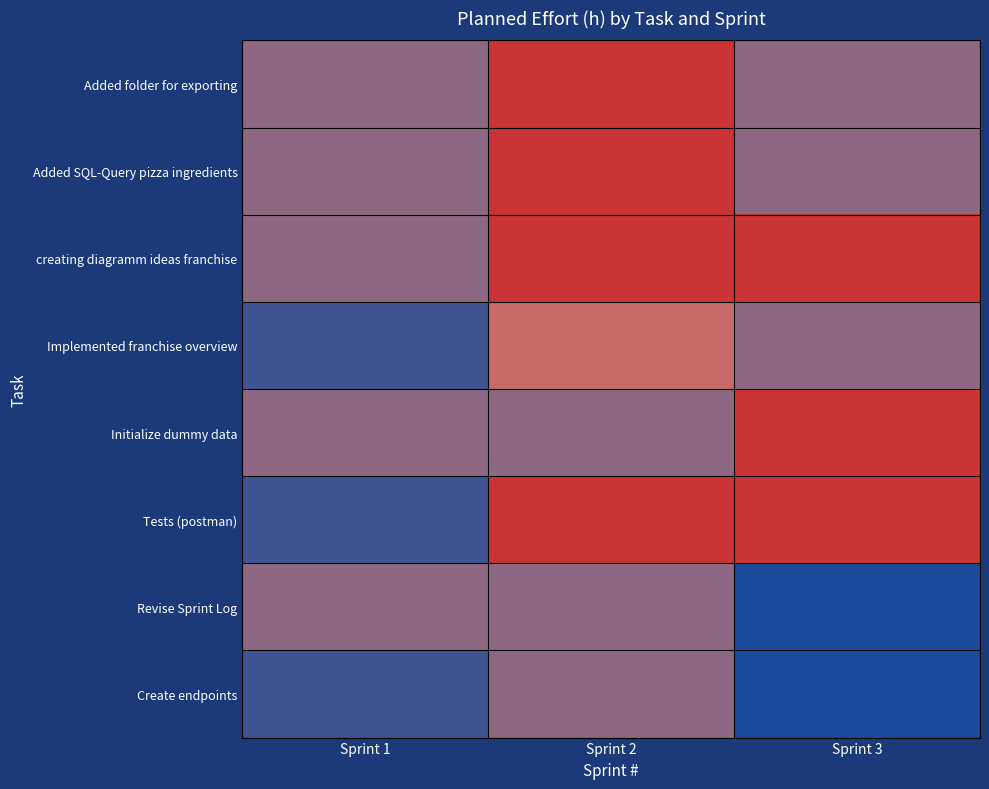

What is the difference between the Tests (postman) values at Sprint 2 and Sprint 1?

3.0